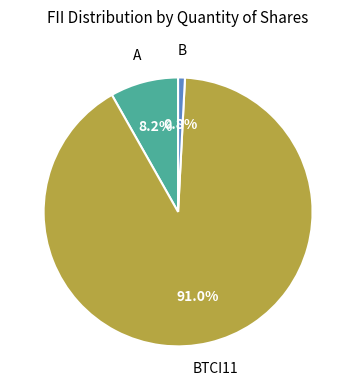

Is there any slice that represents more than half of the pie?

Yes